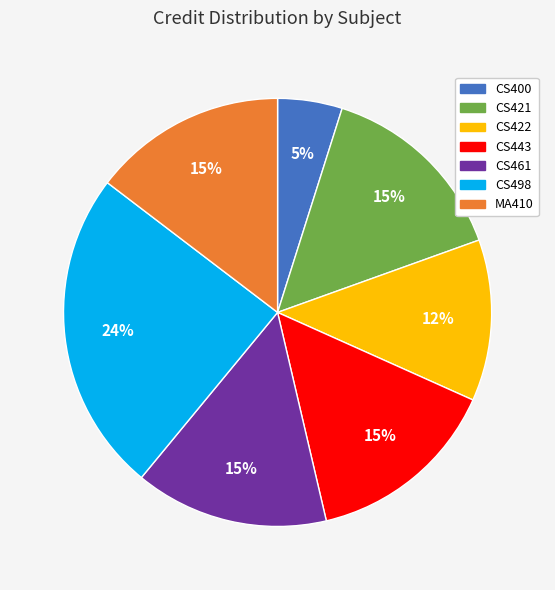

How many segments does this pie chart have?

7